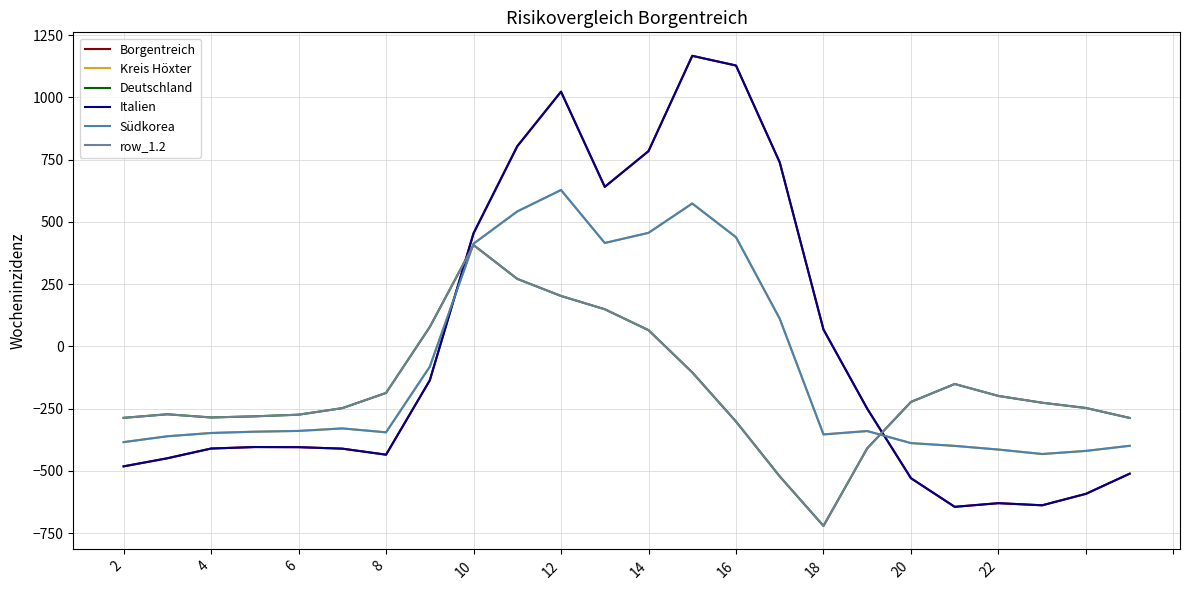

What is the smallest value displayed?

-721.2